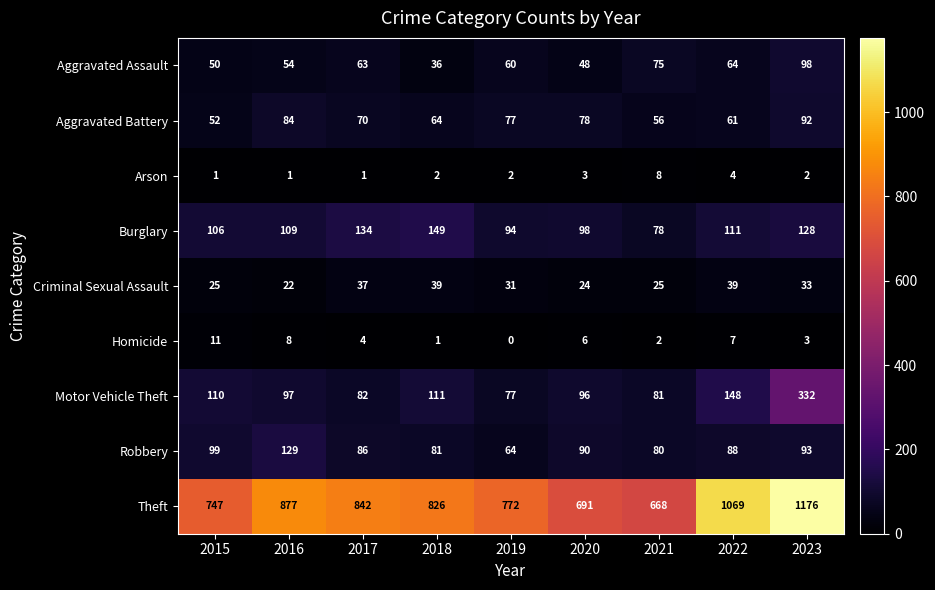

Which series has the widest spread of values?

Theft